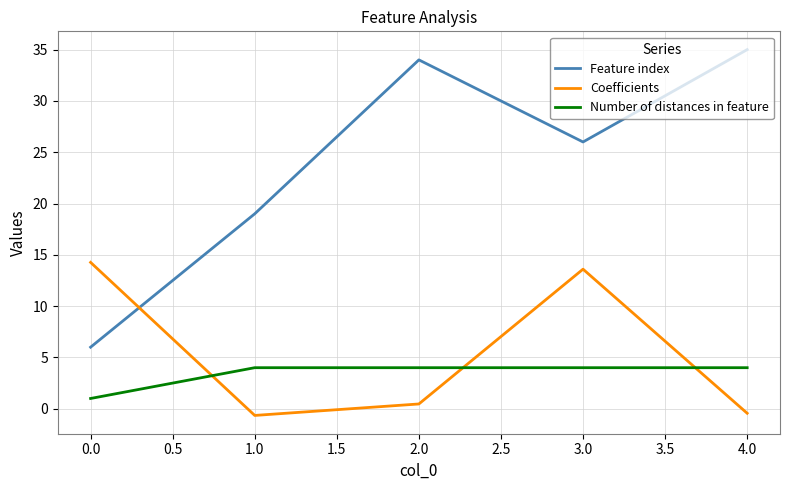

Rank the series by their maximum value, from highest to lowest.

Feature index, Coefficients, Number of distances in feature